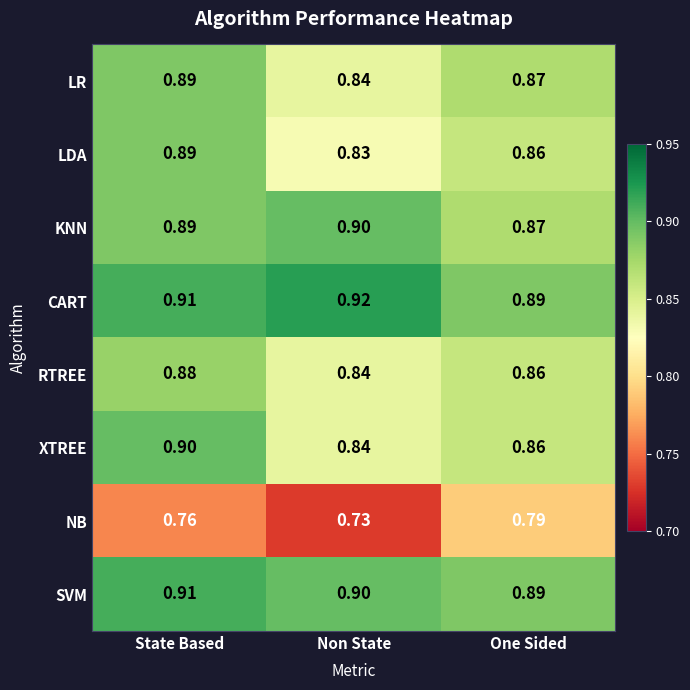

At which category is the sum across all series the highest?

State Based